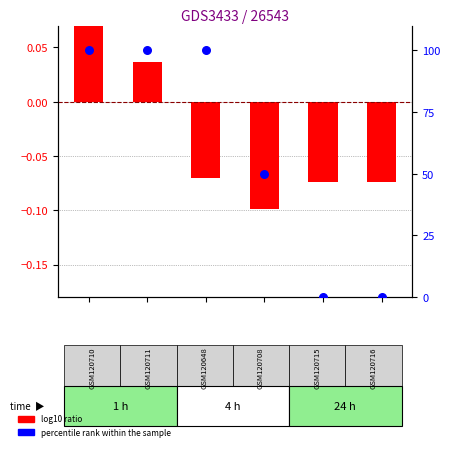

Which series reaches the maximum Y coordinate?

percentile rank within the sample